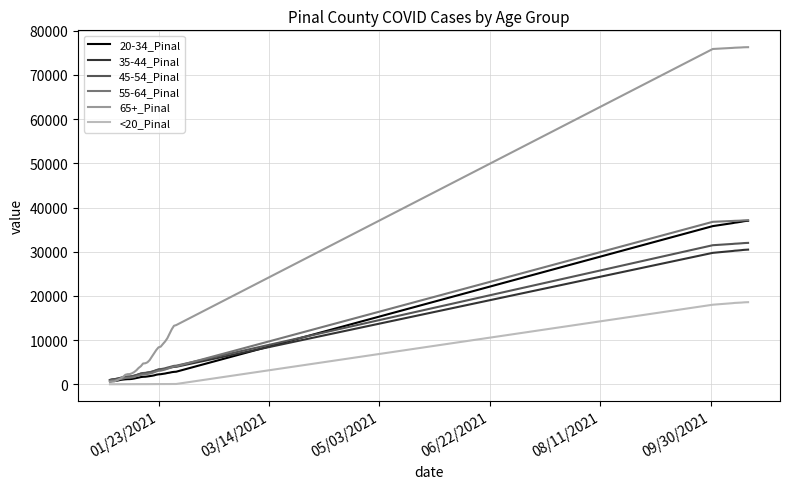

Which series has the largest total across all categories?

65+_Pinal